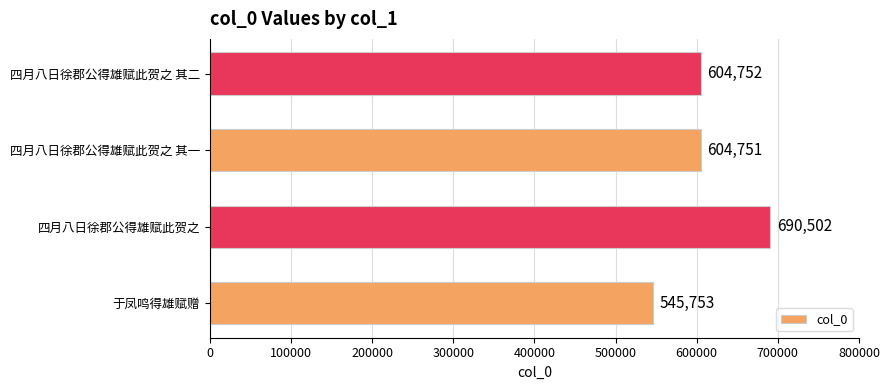

Are the bars horizontal?

Yes